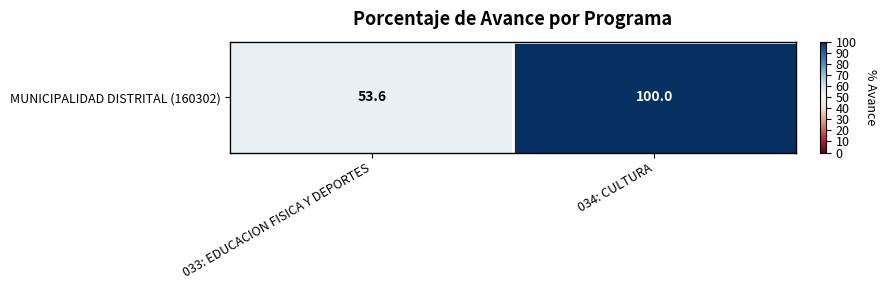

At which category does the chart reach its peak across all series?

034: CULTURA